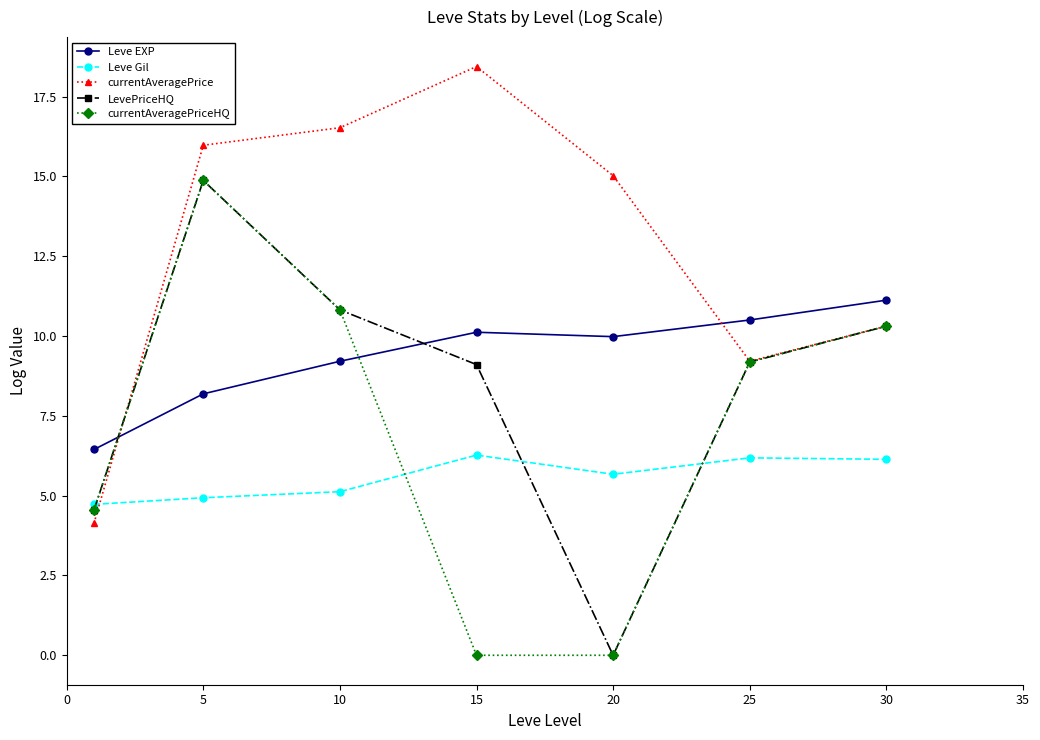

Which series has the largest total across all categories?

currentAveragePrice